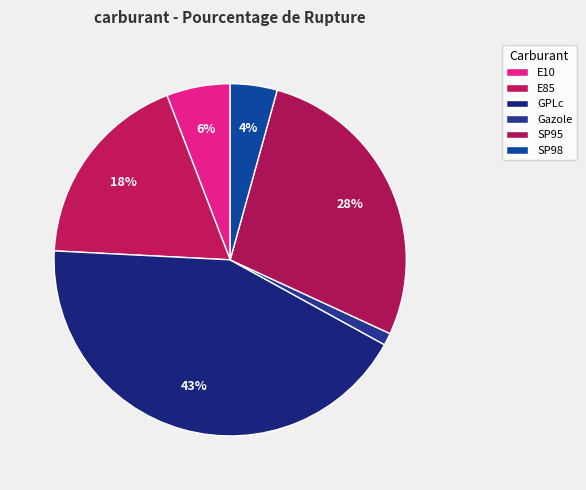

Does GPLc represent more than half of the total?

No